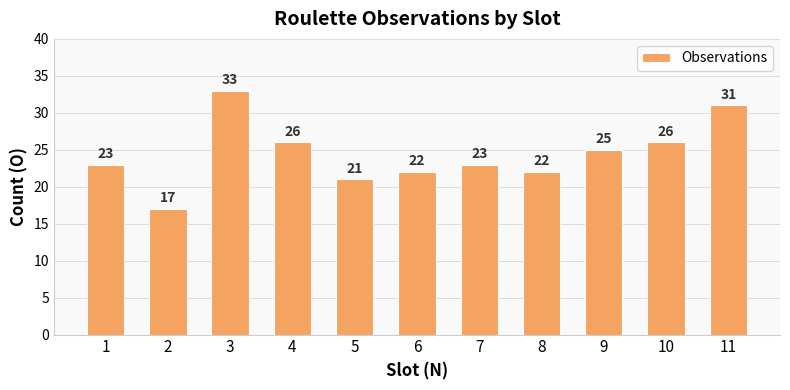

Reading right to left, extract all data points from this chart.

31	26	25	22	23	22	21	26	33	17	23